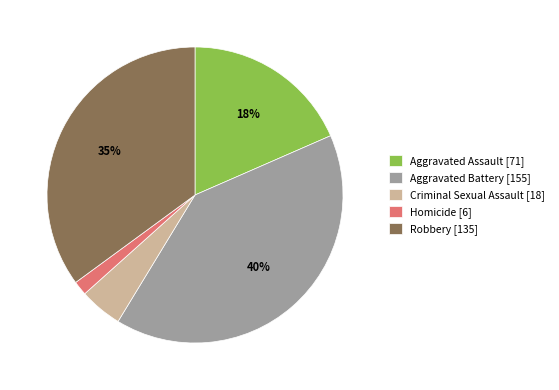

What is the smallest slice in the pie chart?

Homicide